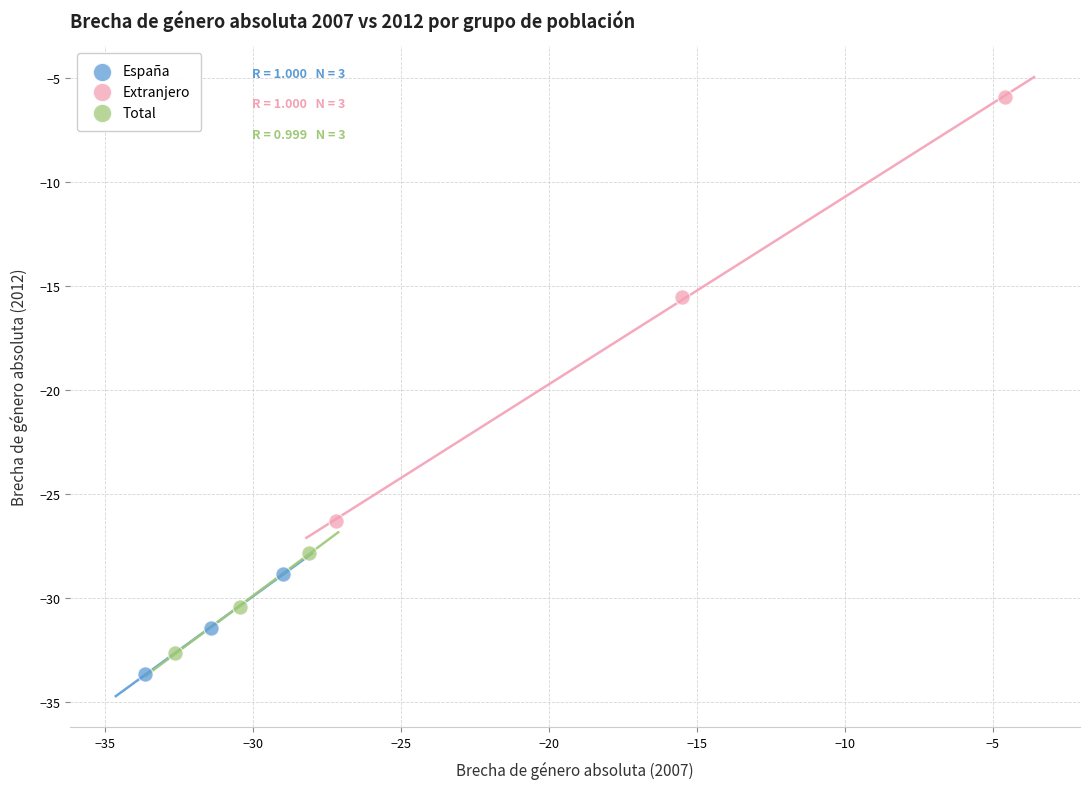

Which series reaches the minimum Y coordinate?

España